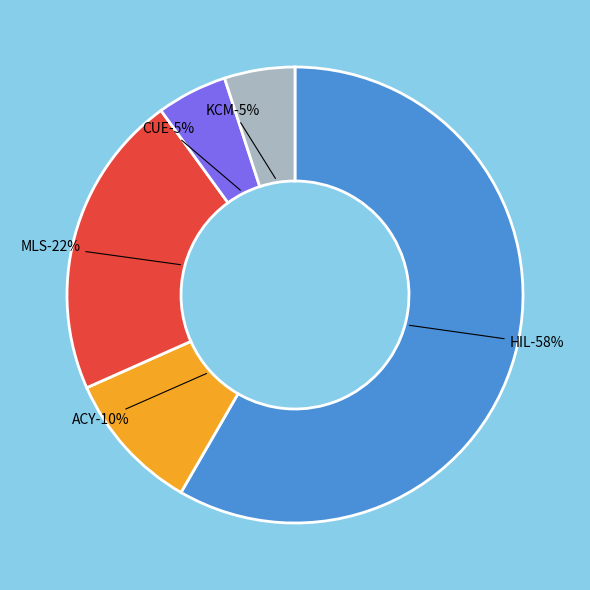

What portion of the pie excludes MLS?

78.3%